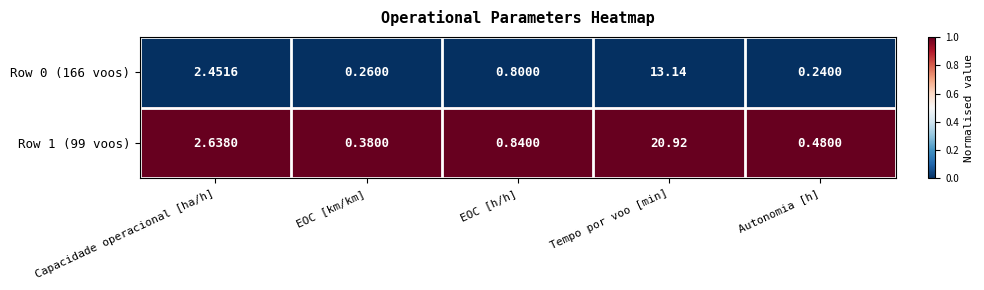

List the labels in order of Row 1 (99 voos) value, smallest first.

EOC [km/km], Autonomia [h], EOC [h/h], Capacidade operacional [ha/h], Tempo por voo [min]